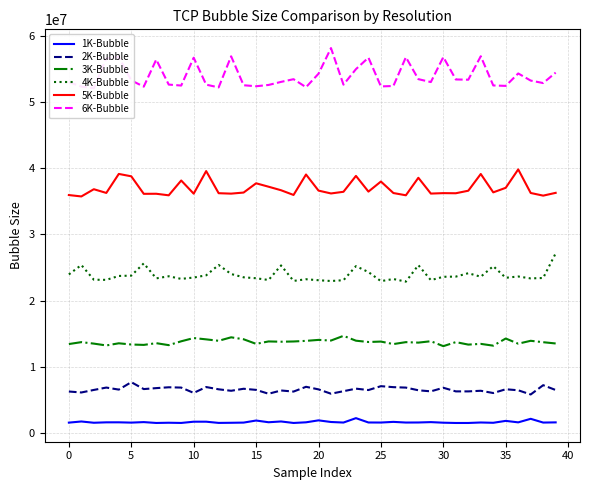

Count the number of data series in this chart.

6